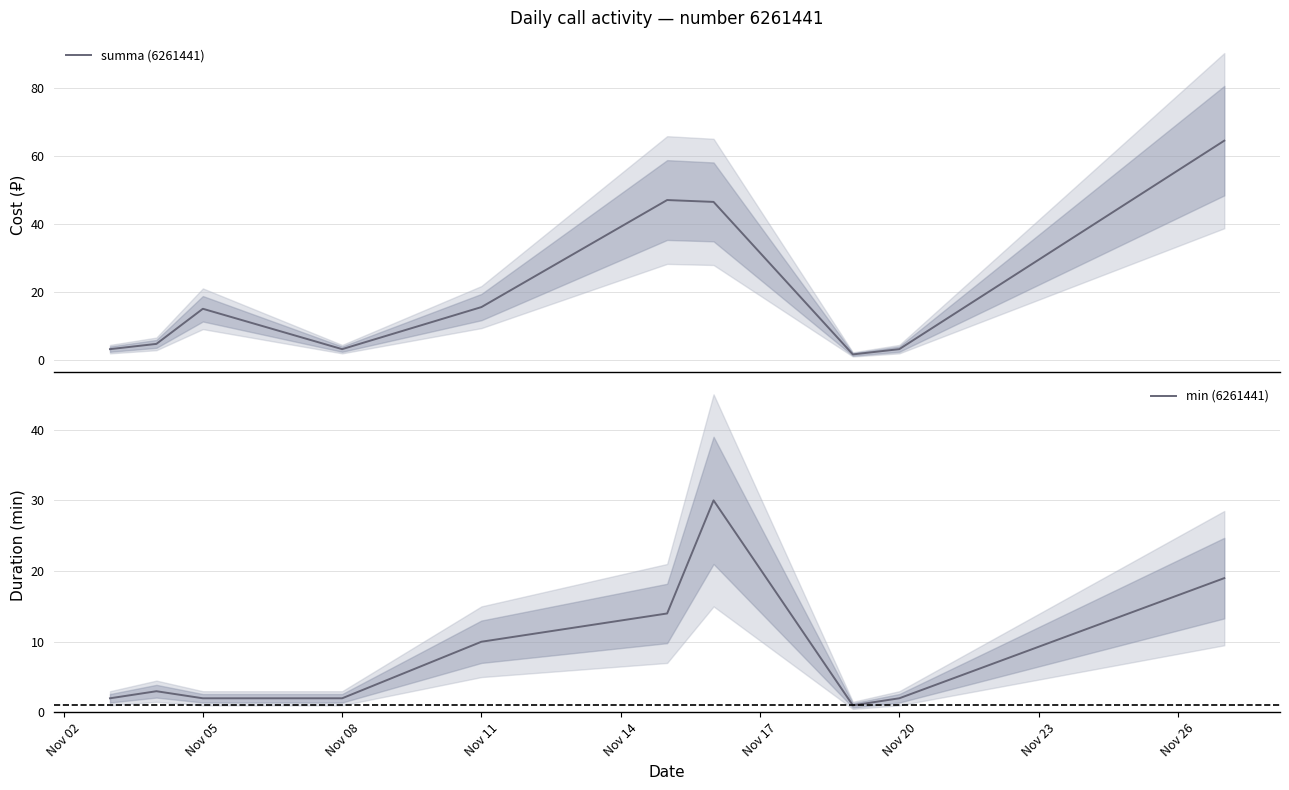

Is it true that min (6261441) equals 2 at Nov 08?

True